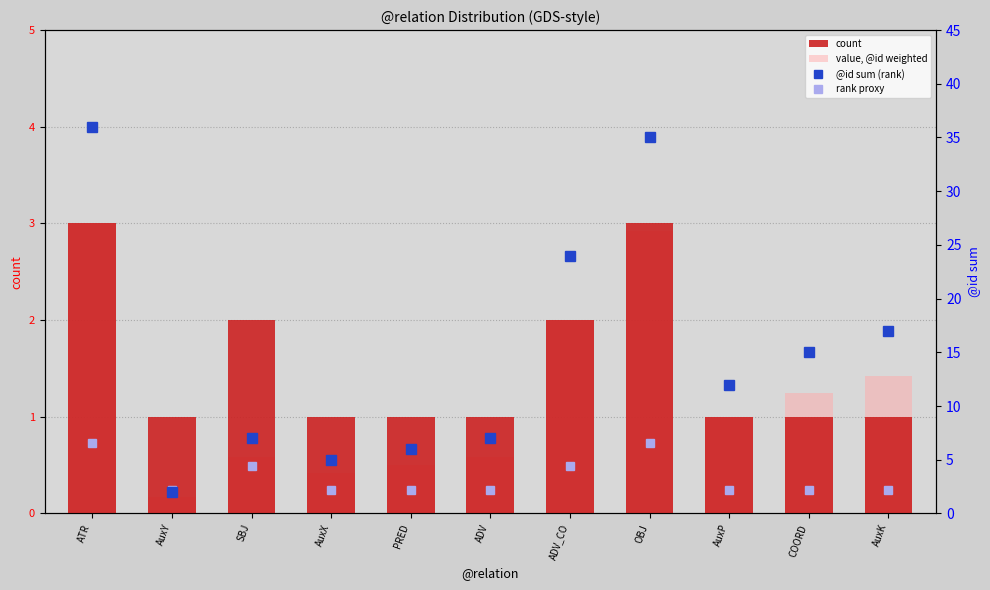

What is the total value across all series at AuxX?

8.6